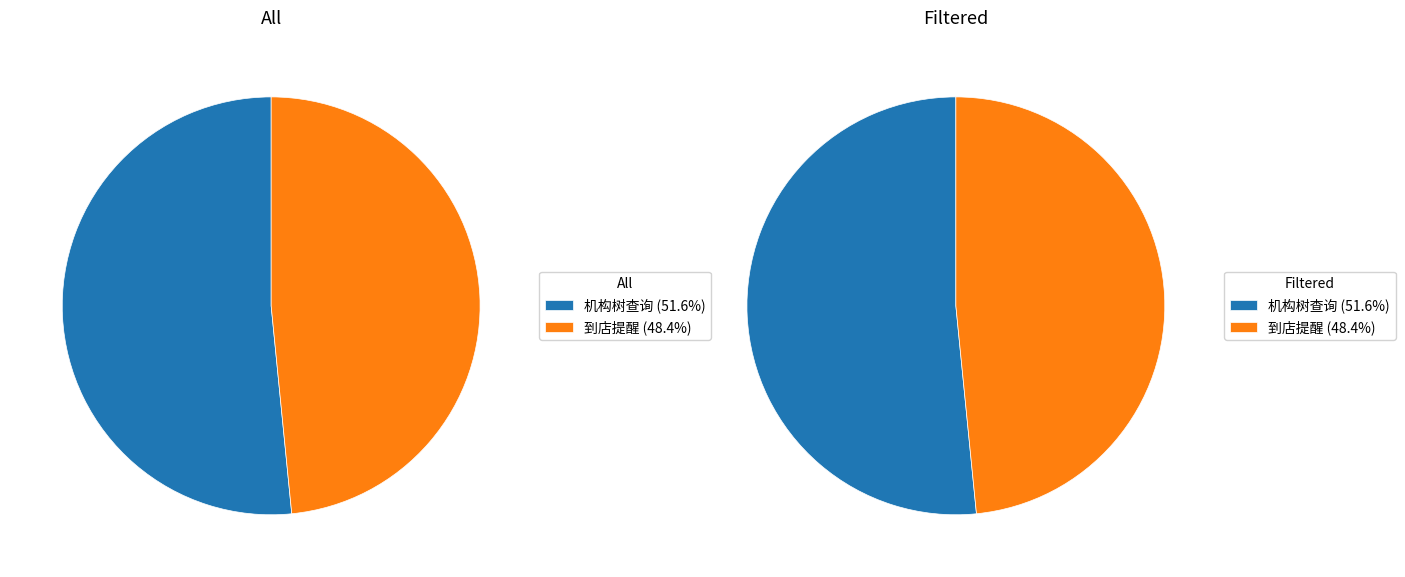

How many segments does this pie chart have?

2